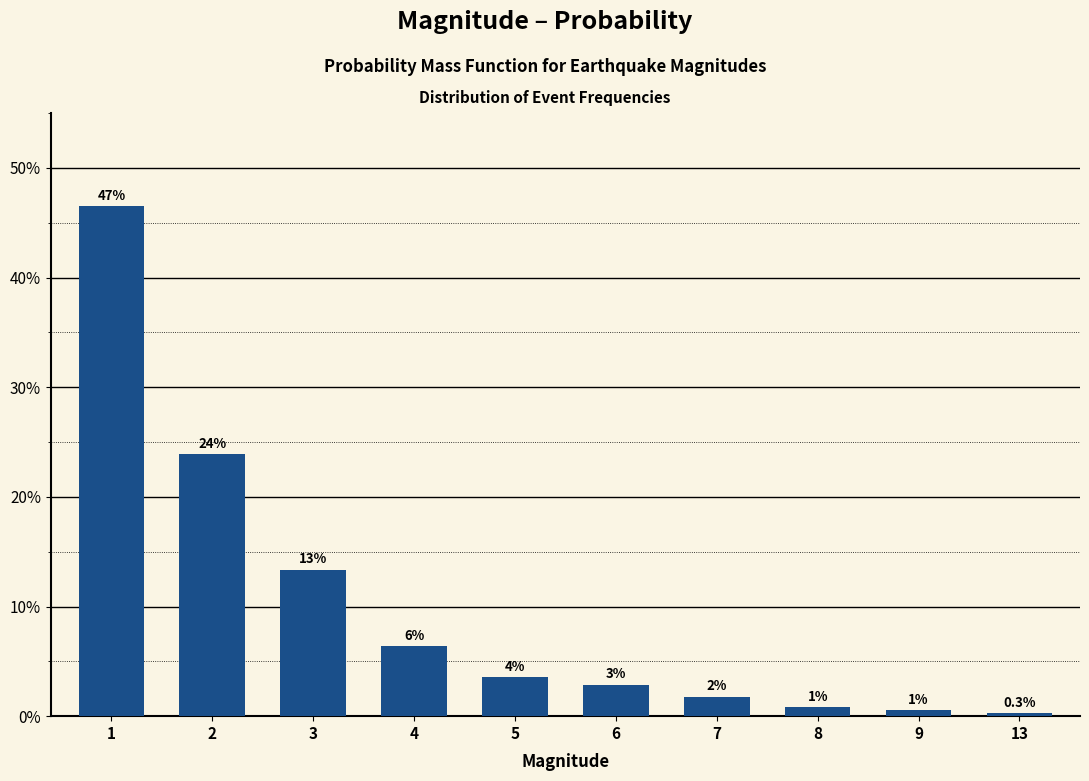

What is the difference between the maximum and second lowest values?

0.5